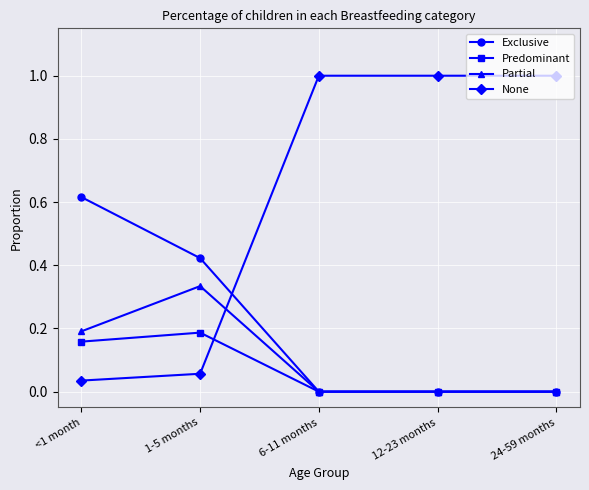

What is the value of the None point at the 5th from the left?

1.0